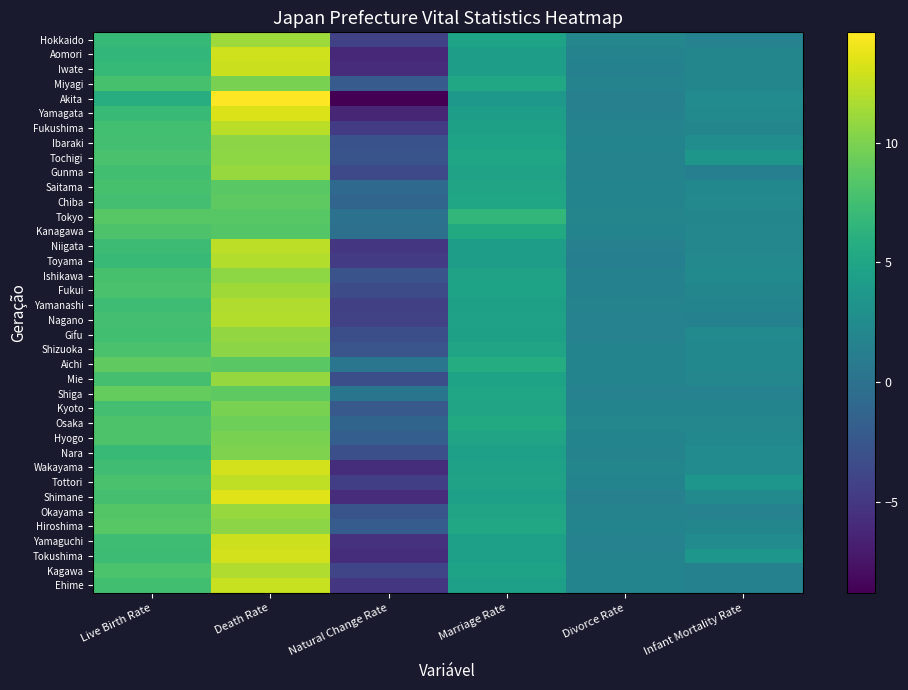

What is the minimum value shown in the chart?

-8.8